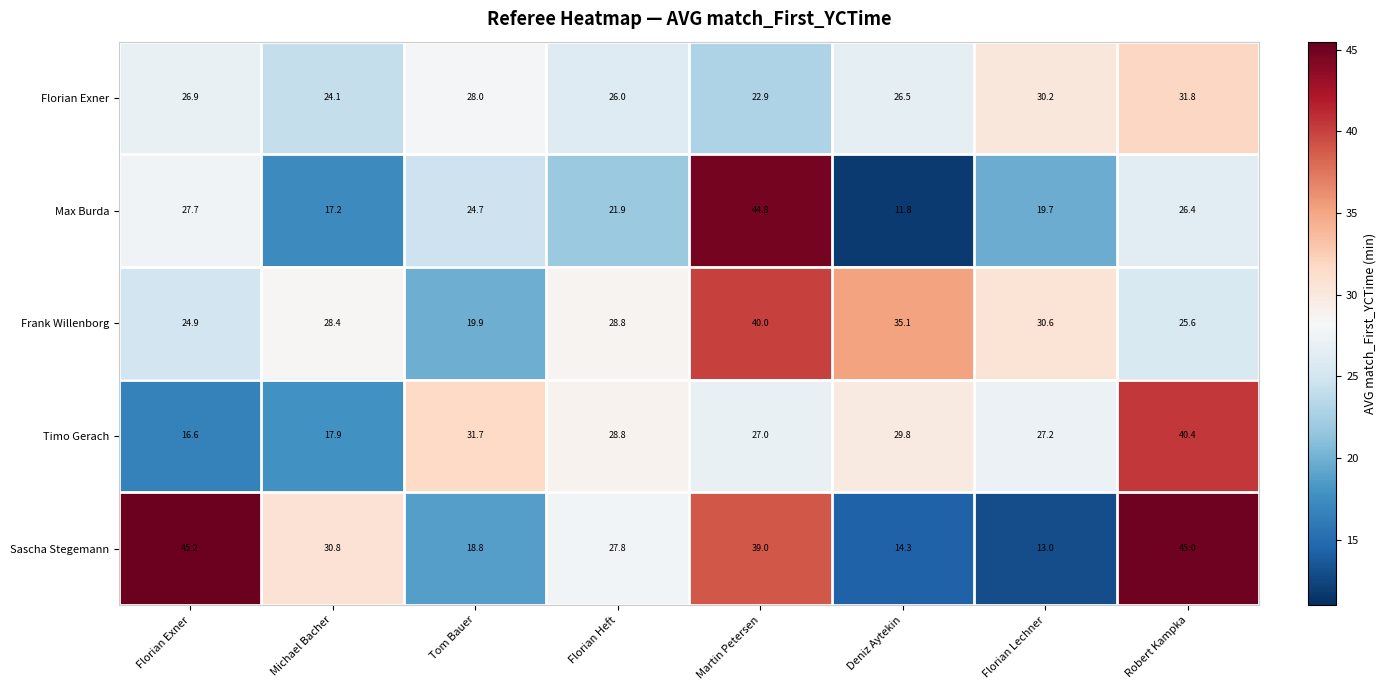

What is the difference between the Sascha Stegemann values at Robert Kampka and Florian Heft?

17.2